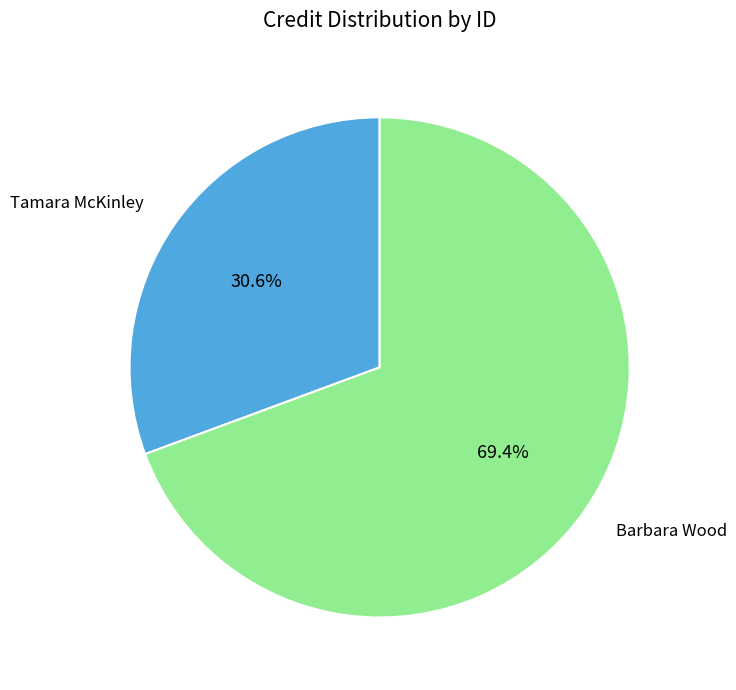

How many segments does this pie chart have?

2